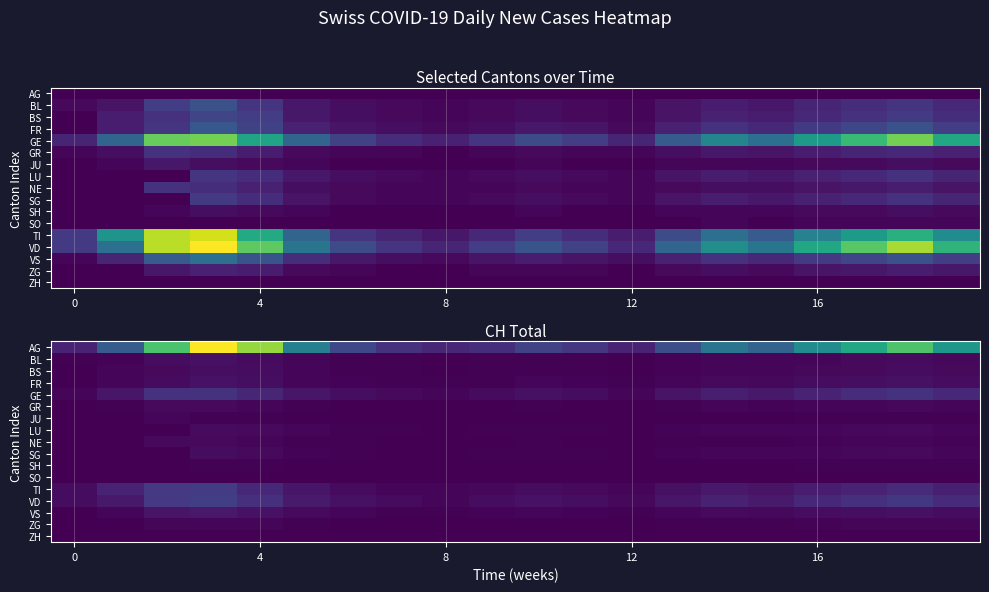

At how many categories does at least one series exceed 305?

2